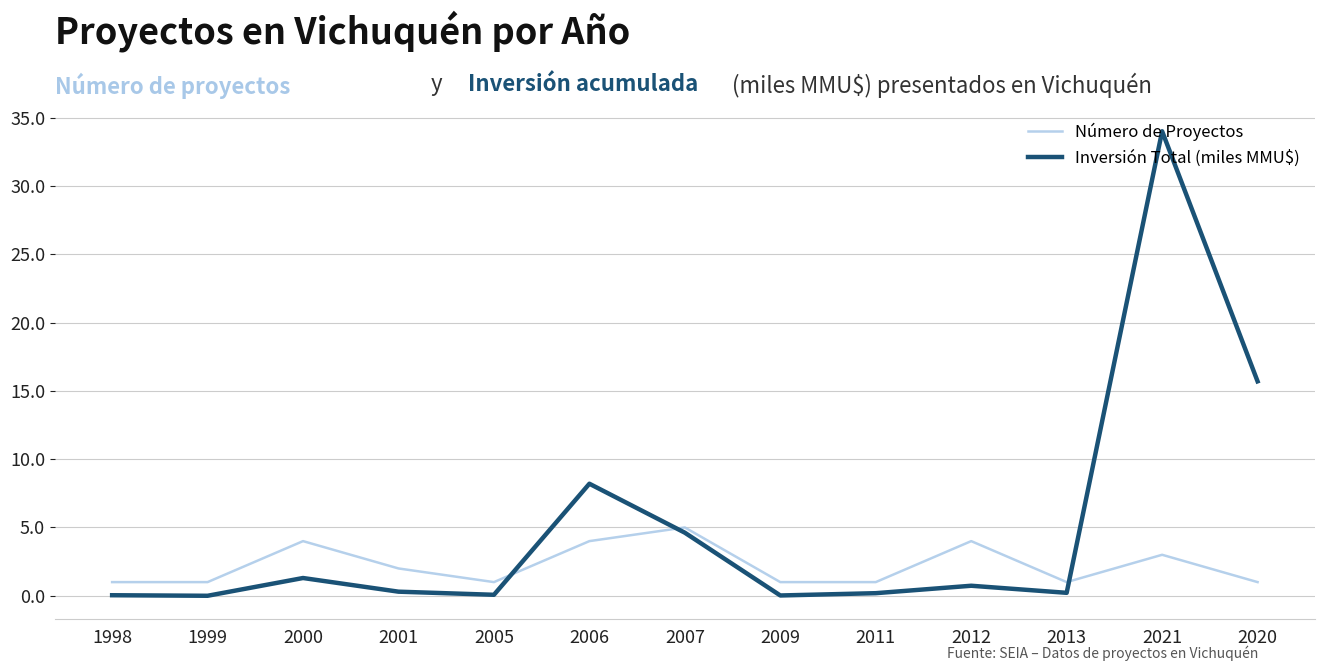

Rank the series by their maximum value, from highest to lowest.

Inversión Total (miles MMU$), Número de Proyectos